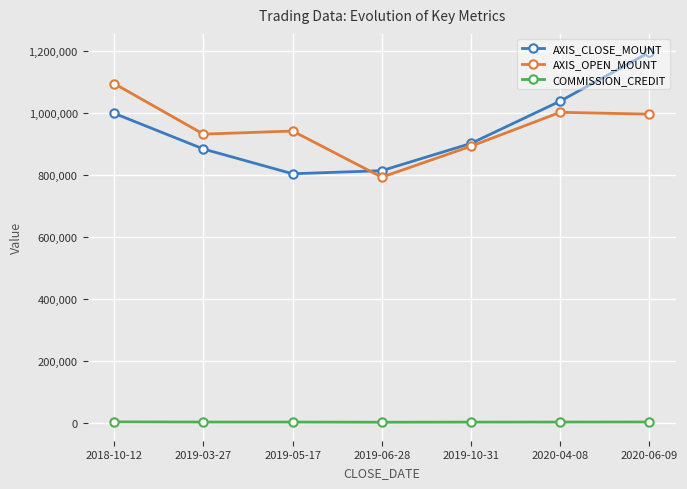

At which label does AXIS_OPEN_MOUNT reach its peak?

2018-10-12